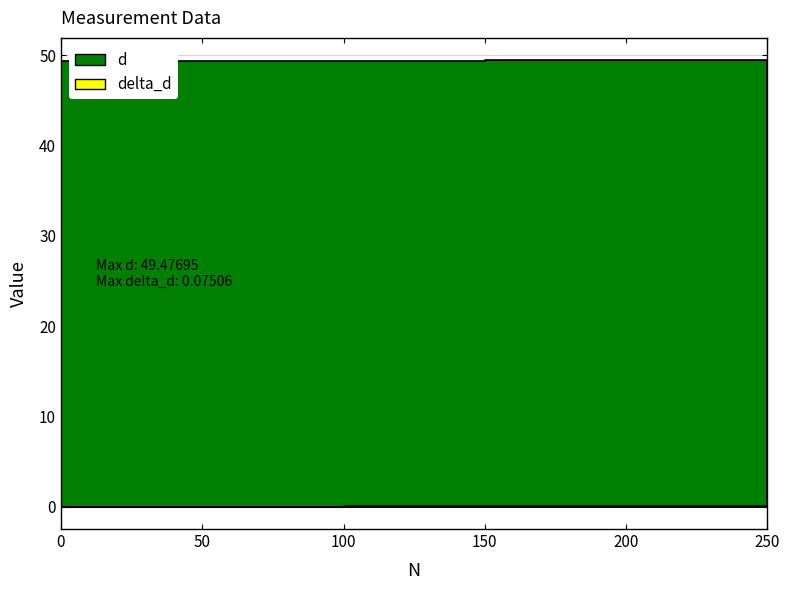

Which series has the largest total across all categories?

d